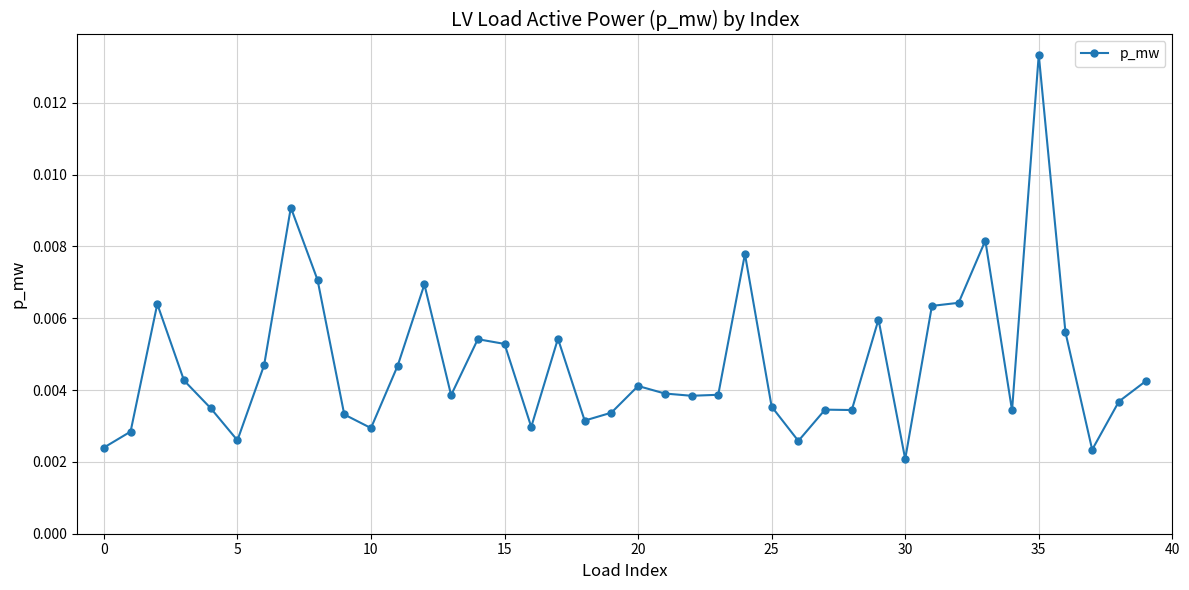

How many values are between 0 and 1?

40